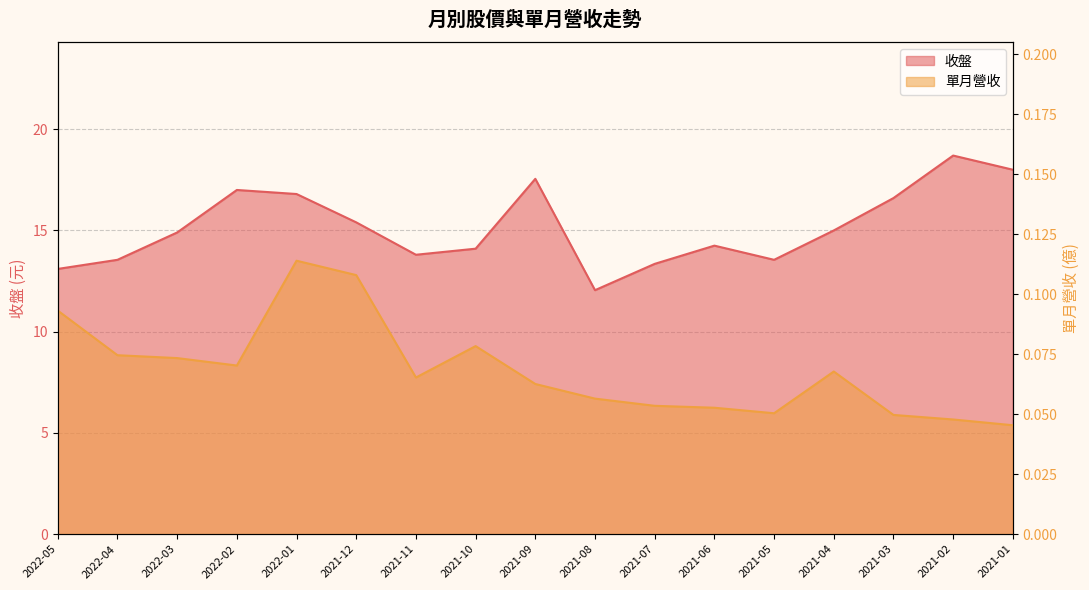

Reading left to right, what are all the values shown in this chart?

收盤: 13.1	13.6	14.9	17.0	16.8	15.4	13.8	14.1	17.6	12.1	13.3	14.2	13.6	15.0	16.6	18.7	18.0
單月營收(億): 0.1	0.1	0.1	0.1	0.1	0.1	0.1	0.1	0.1	0.1	0.1	0.1	0.1	0.1	0.0	0.0	0.0